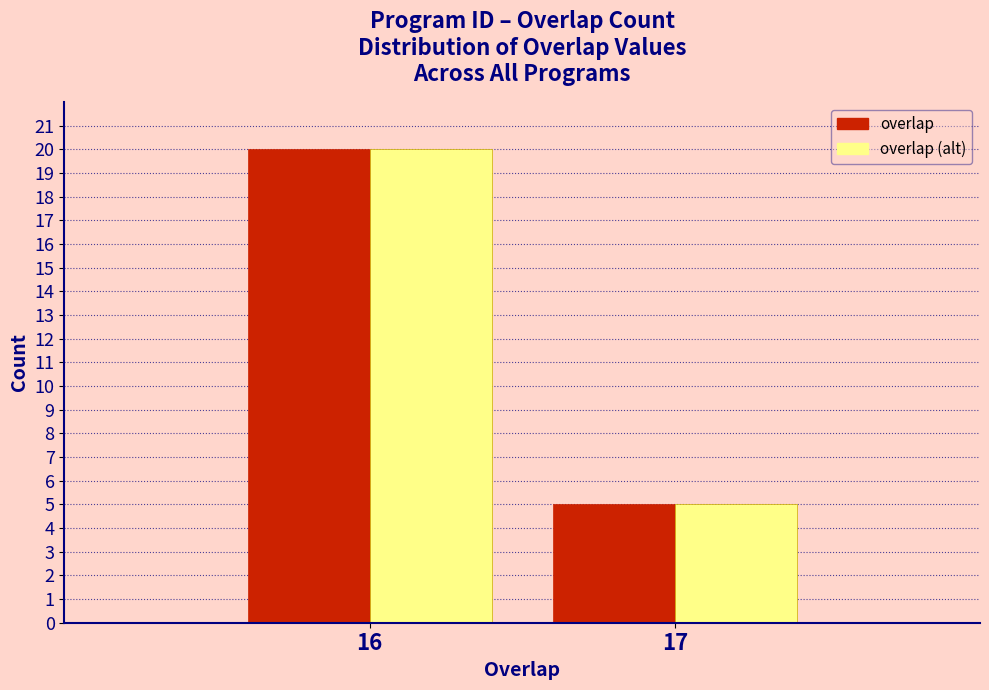

Reading left to right, extract all data points from this chart.

overlap: 16=20	17=5
overlap (alt): 16=20	17=5